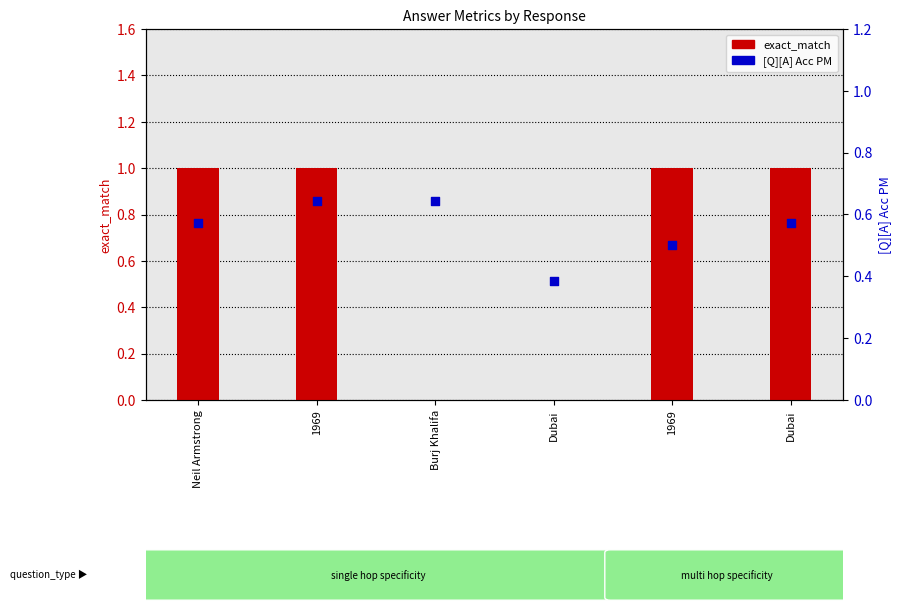

What are all the series names shown in the legend?

exact_match, [Q][A] Acc PM